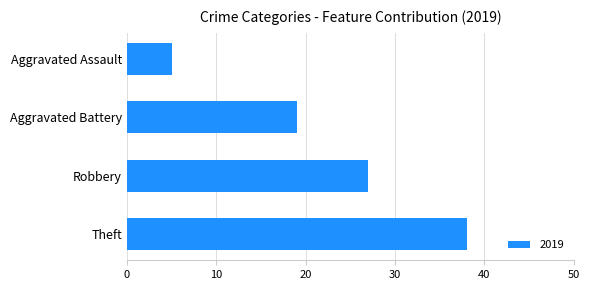

Which category has the lowest value across all series?

Aggravated Assault